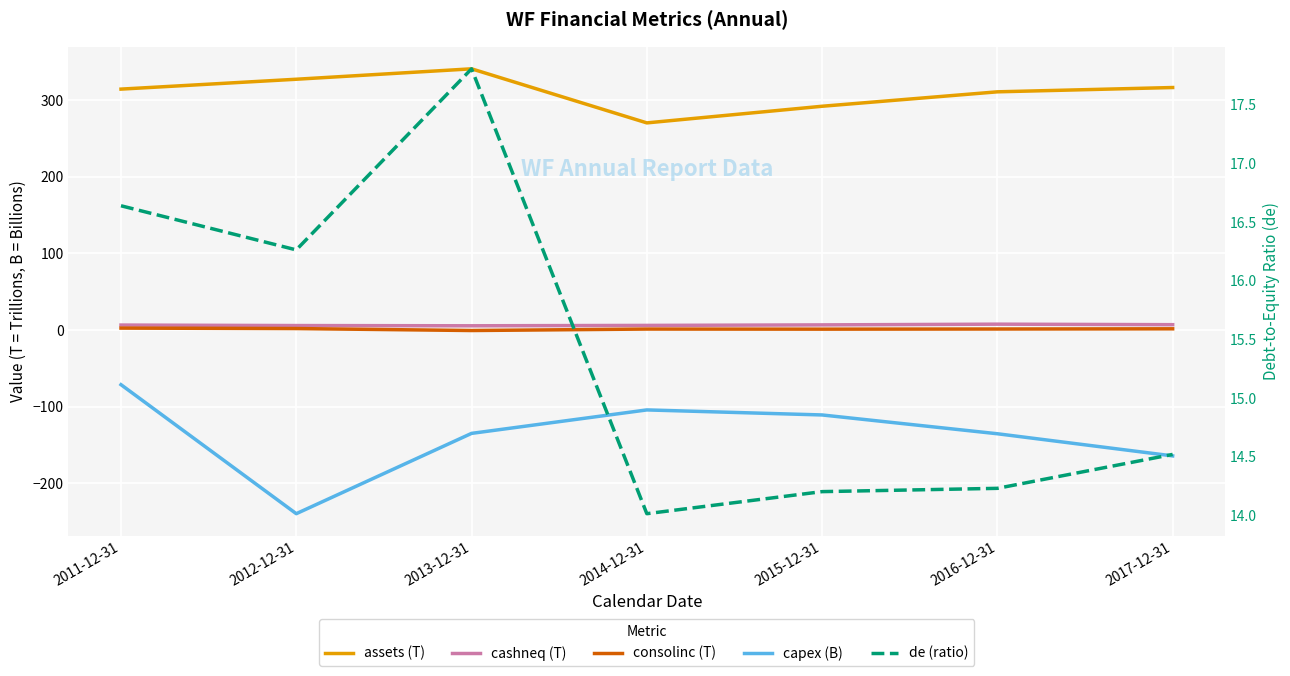

Reading right to left, what are all the values shown in this chart?

assets (T): 2017-12-31=316.3	2016-12-31=310.7	2015-12-31=291.9	2014-12-31=270.2	2013-12-31=340.7	2012-12-31=327.1	2011-12-31=314.2
cashneq (T): 2017-12-31=6.9	2016-12-31=7.6	2015-12-31=6.6	2014-12-31=6.0	2013-12-31=5.5	2012-12-31=5.8	2011-12-31=6.4
consolinc (T): 2017-12-31=1.5	2016-12-31=1.3	2015-12-31=1.1	2014-12-31=1.2	2013-12-31=-0.7	2012-12-31=1.8	2011-12-31=2.5
capex (B): 2017-12-31=-164.3	2016-12-31=-135.4	2015-12-31=-110.9	2014-12-31=-104.3	2013-12-31=-134.9	2012-12-31=-239.6	2011-12-31=-71.3
de (ratio): 2017-12-31=14.5	2016-12-31=14.2	2015-12-31=14.2	2014-12-31=14.0	2013-12-31=17.8	2012-12-31=16.3	2011-12-31=16.6